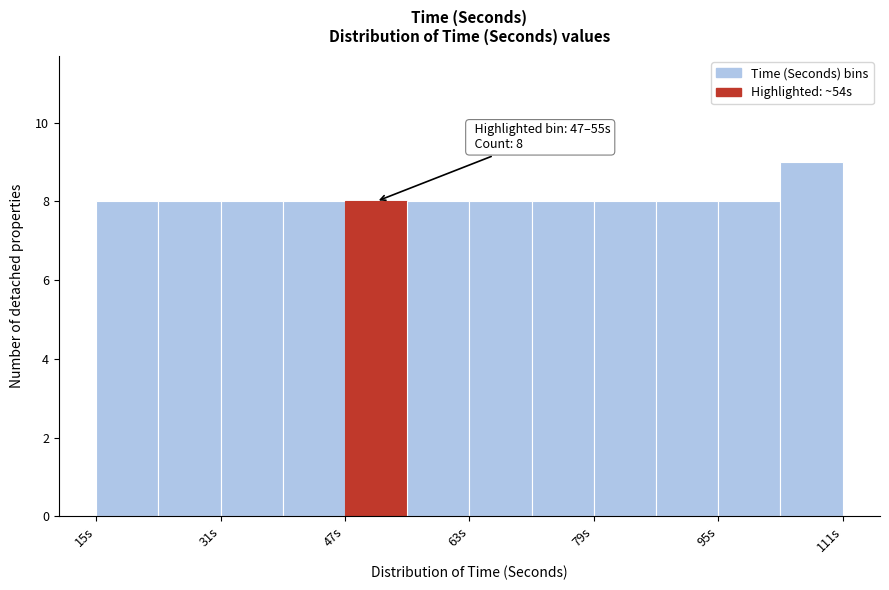

Over which range of the x-axis is the bar tallest?

103 to 111